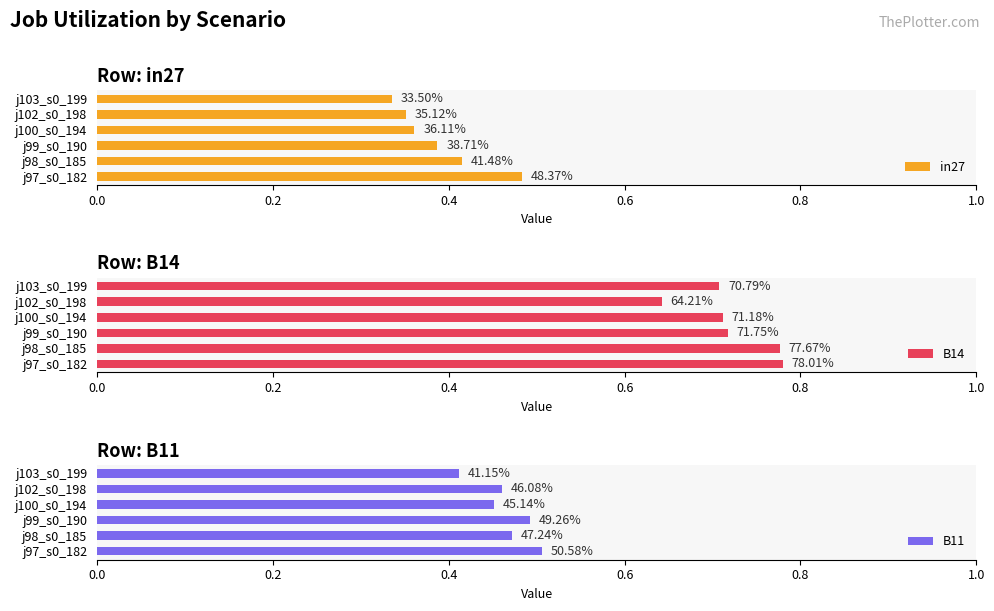

What is the spread (max minus min) of values at j103_s0_199?

0.4